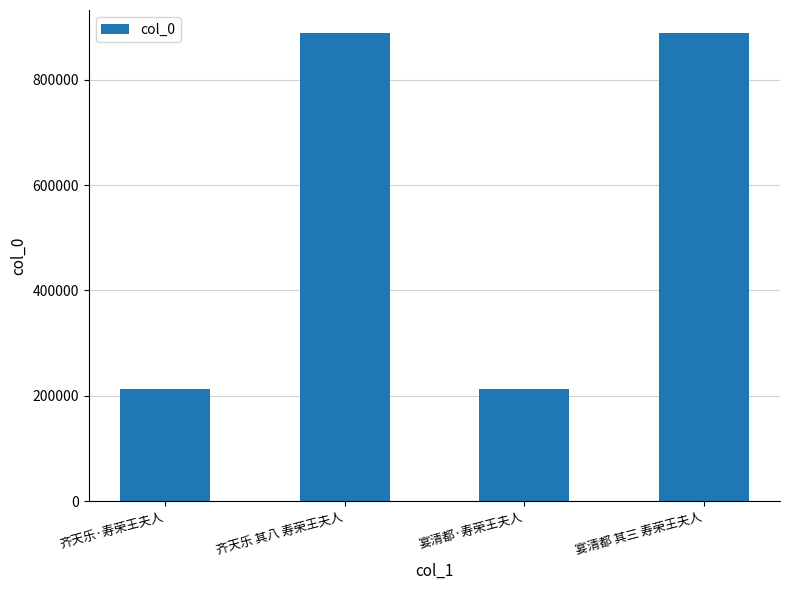

How many bars are there in total?

4